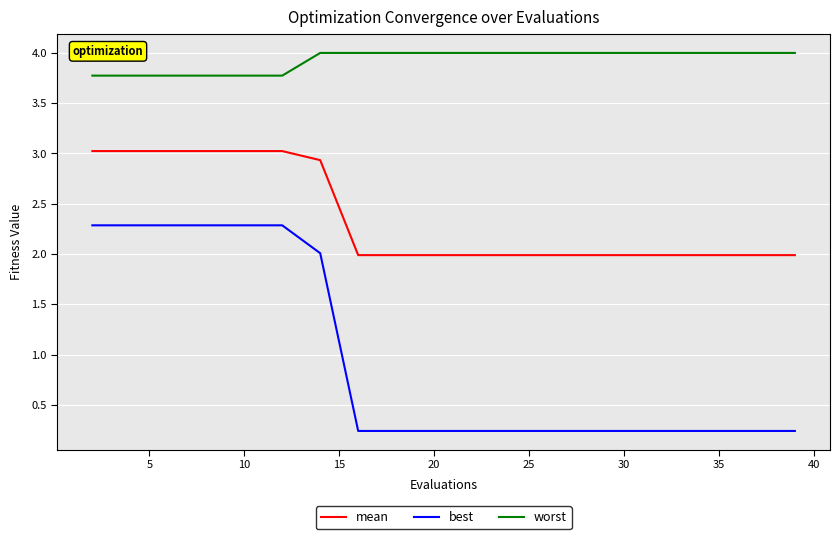

How many lines are shown in the chart?

3